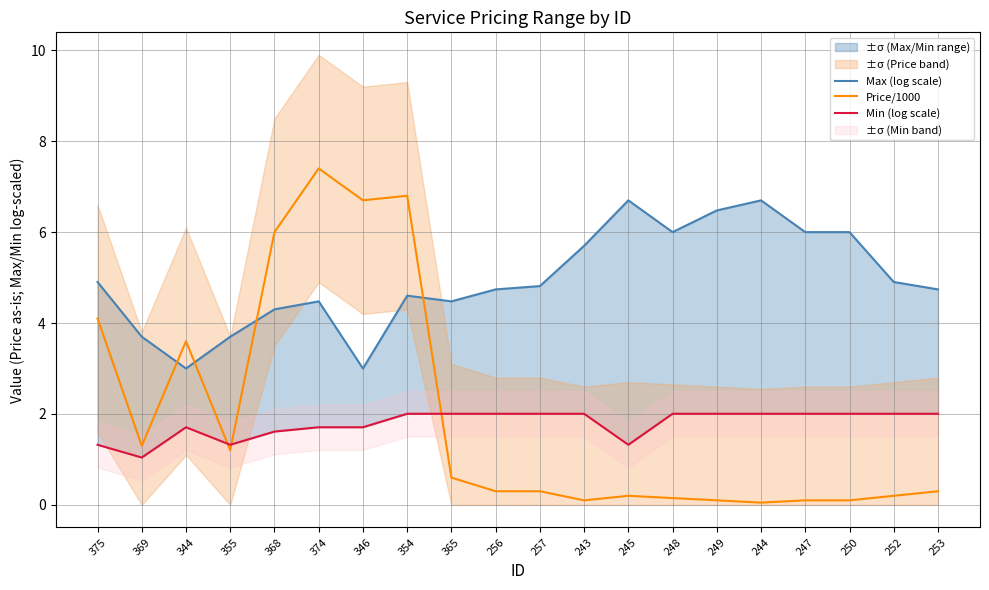

What is the minimum value shown in the chart?

0.1